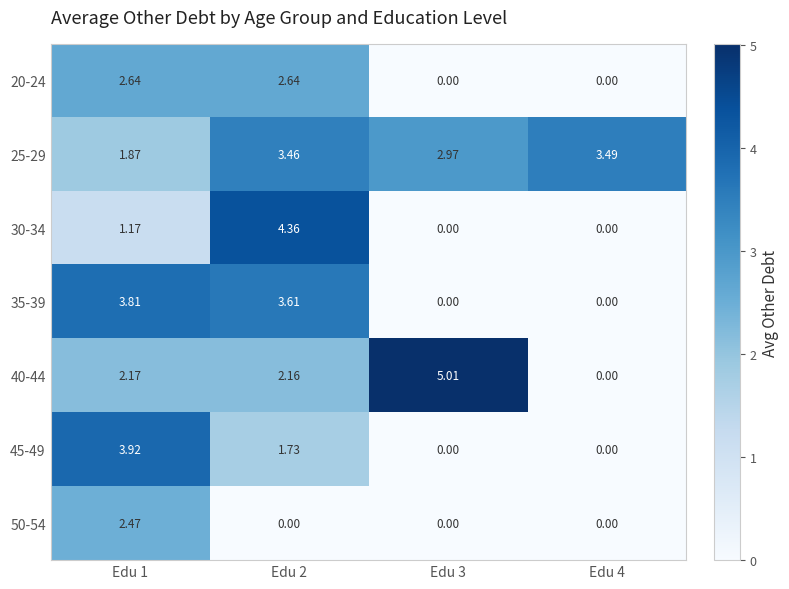

How many values in the 45-49 series are below 1?

2